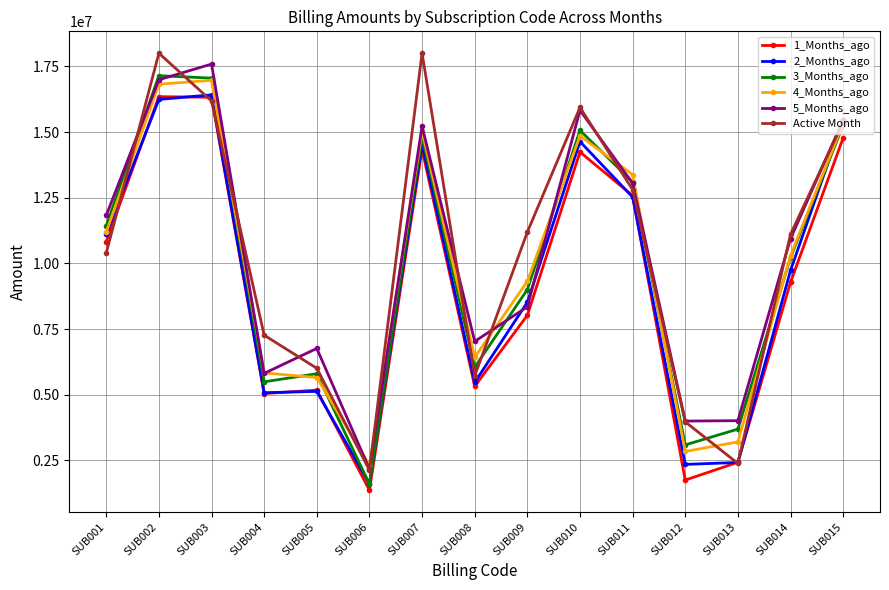

The value of 3_Months_ago at SUB002 is 17142869.2. True or false?

True